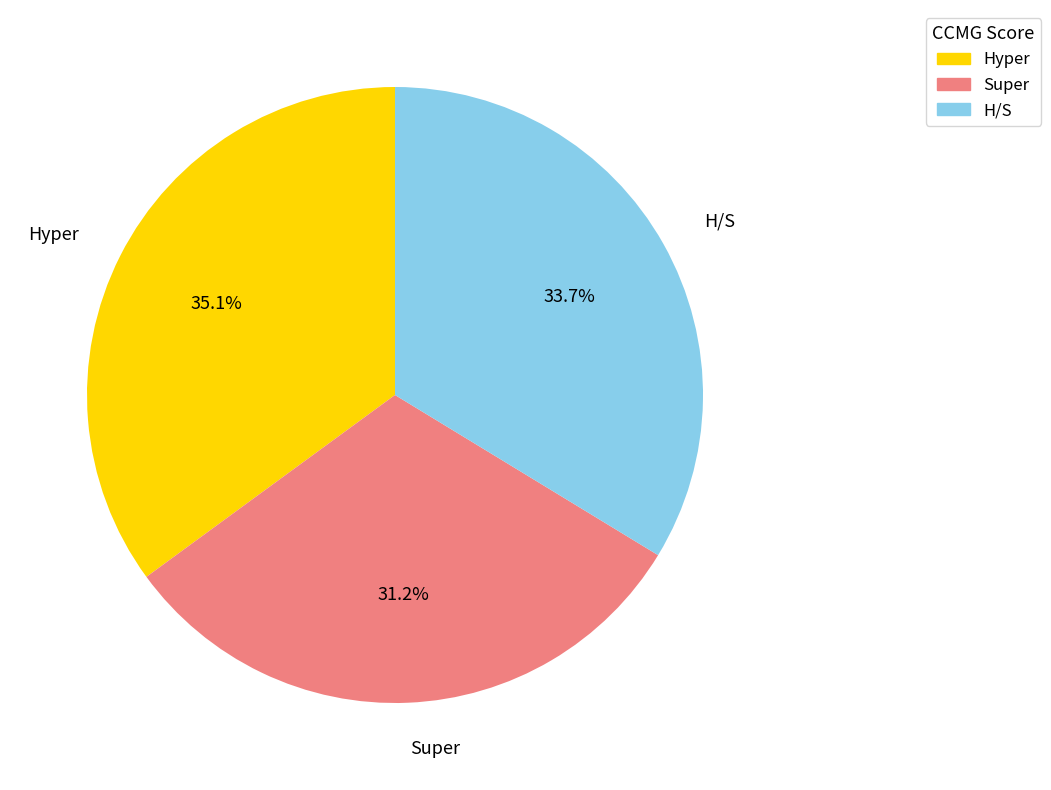

To the nearest percent, what is the difference between the largest and smallest slice percentages?

4%